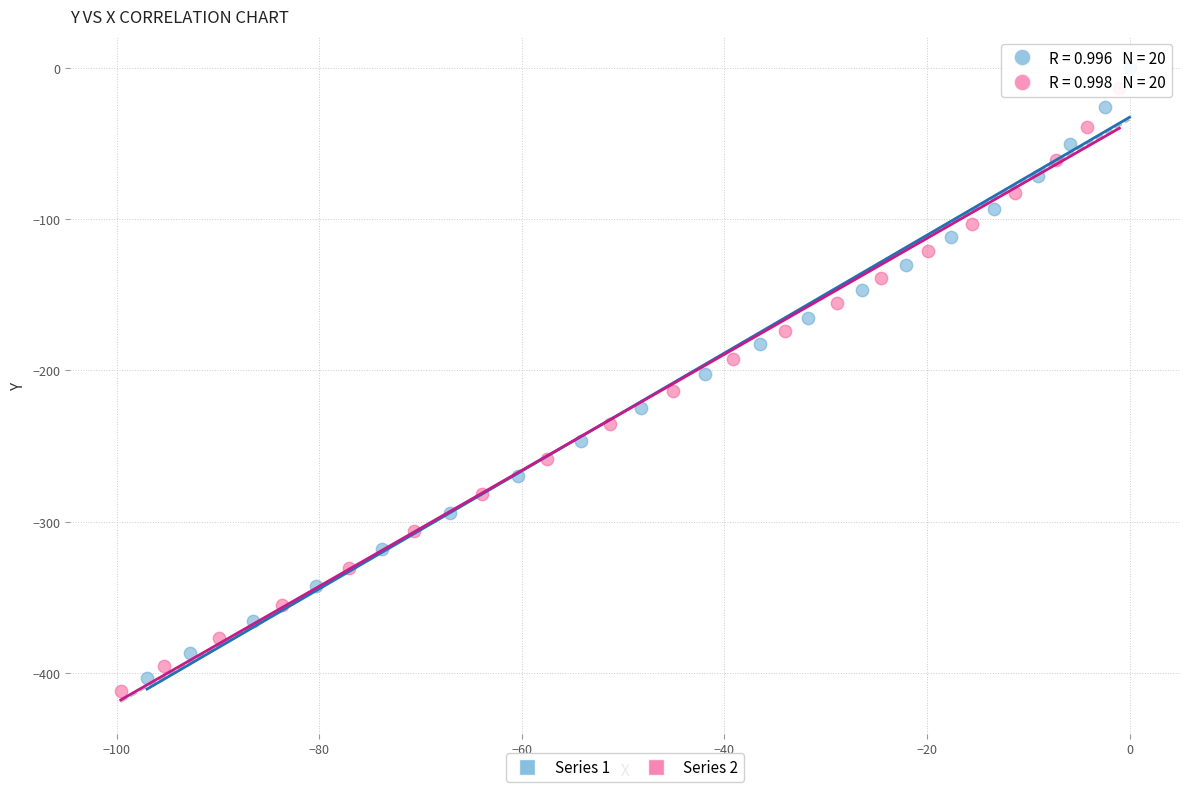

Which series has the largest Y range (max minus min)?

Series 1